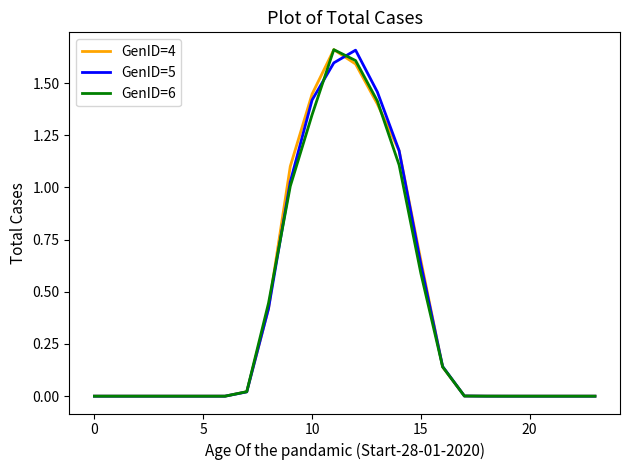

How many lines are shown in the chart?

3